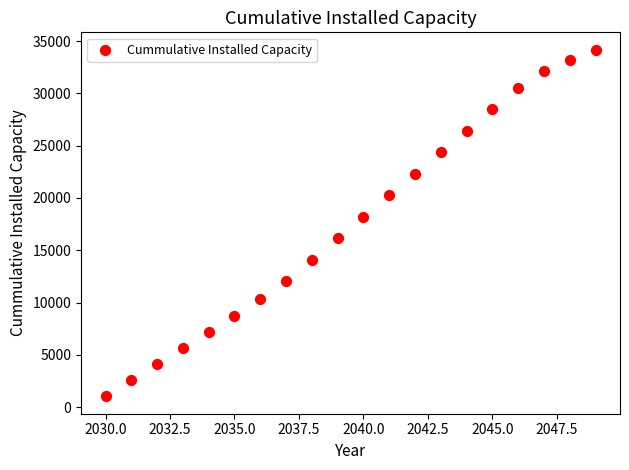

What is the range of Y values (max minus min)?

33149.2